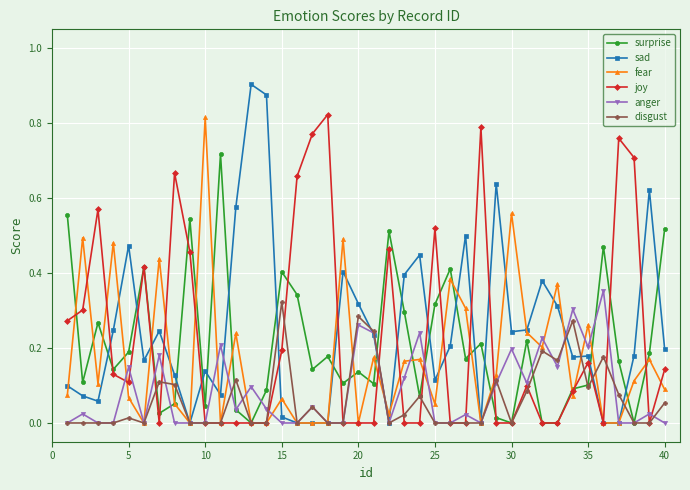

True or false: joy has more than 0 interior local peaks.

True